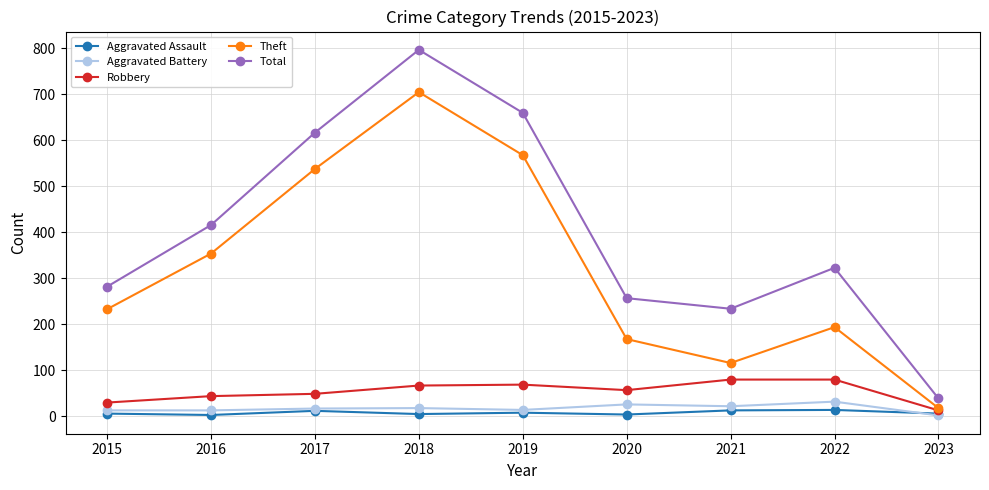

True or false: Total and Robbery intersect in this chart.

False